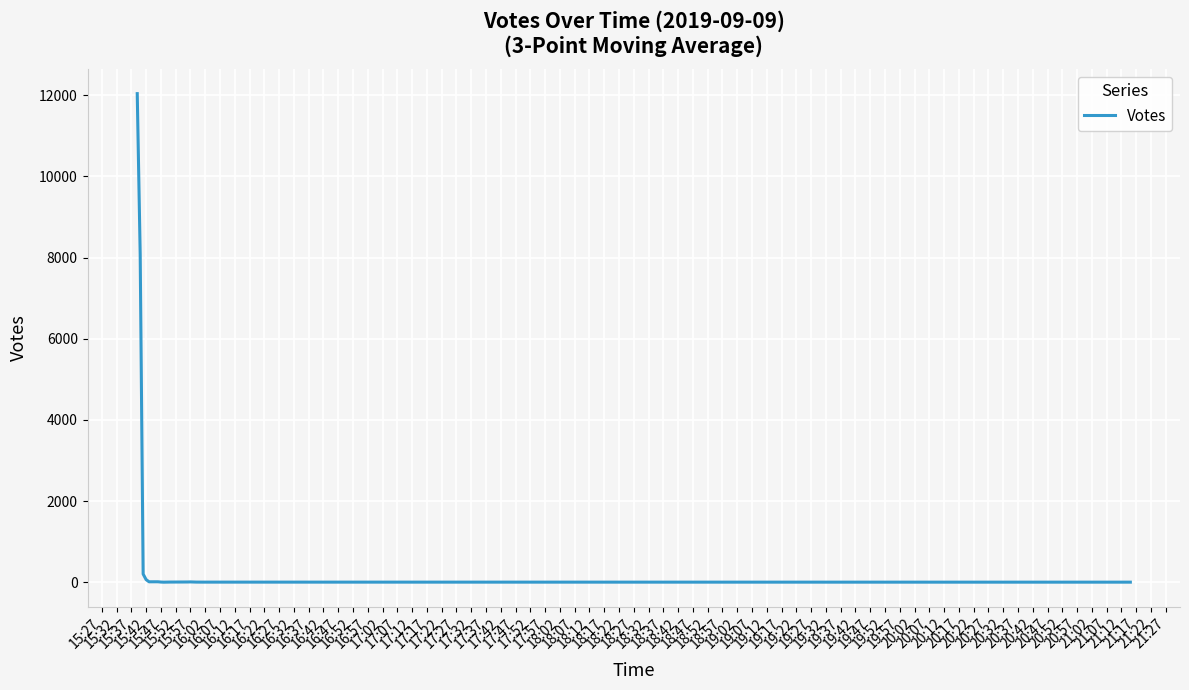

What is the greatest value displayed?

12038.5